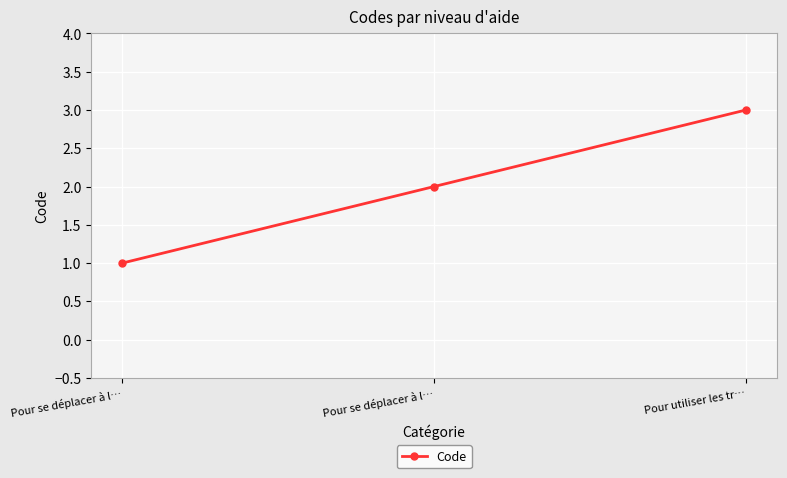

What is the average value?

2